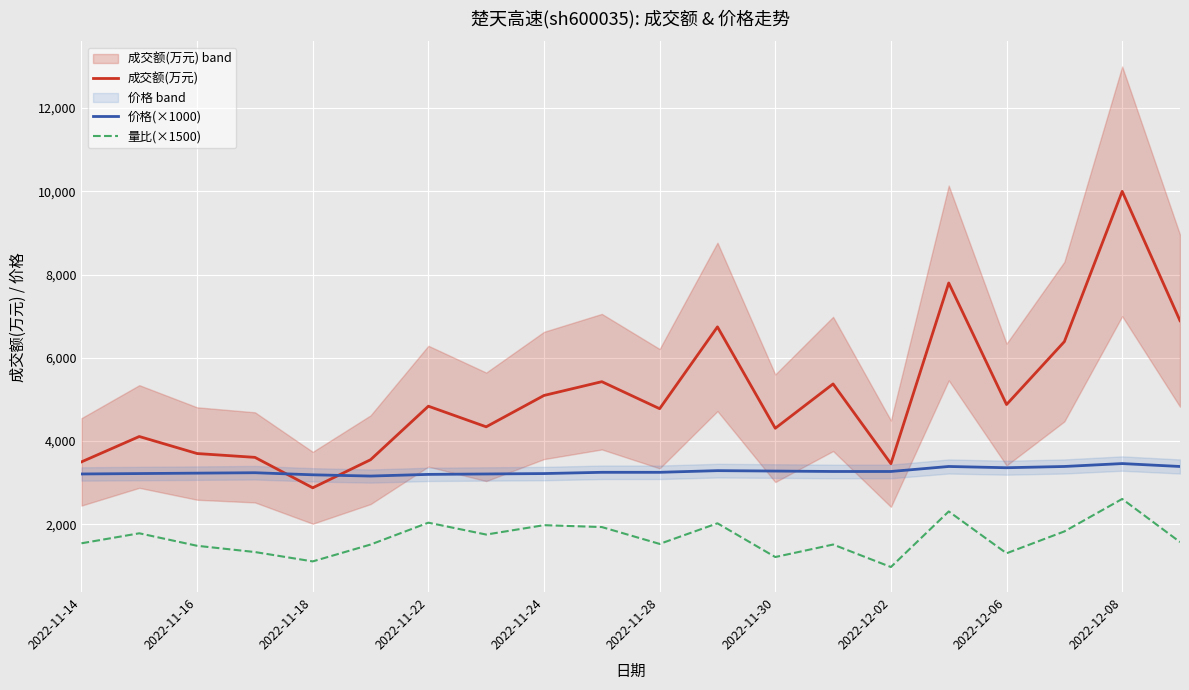

True or false: 成交额(万元) and 量比(×1500) cross at least once.

False